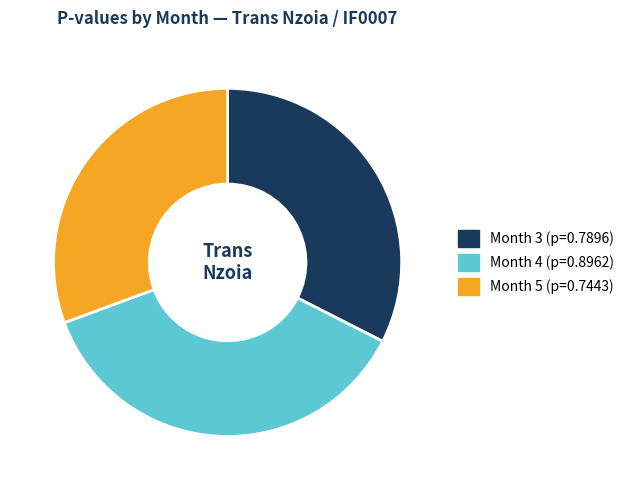

Does any single category account for the majority?

No